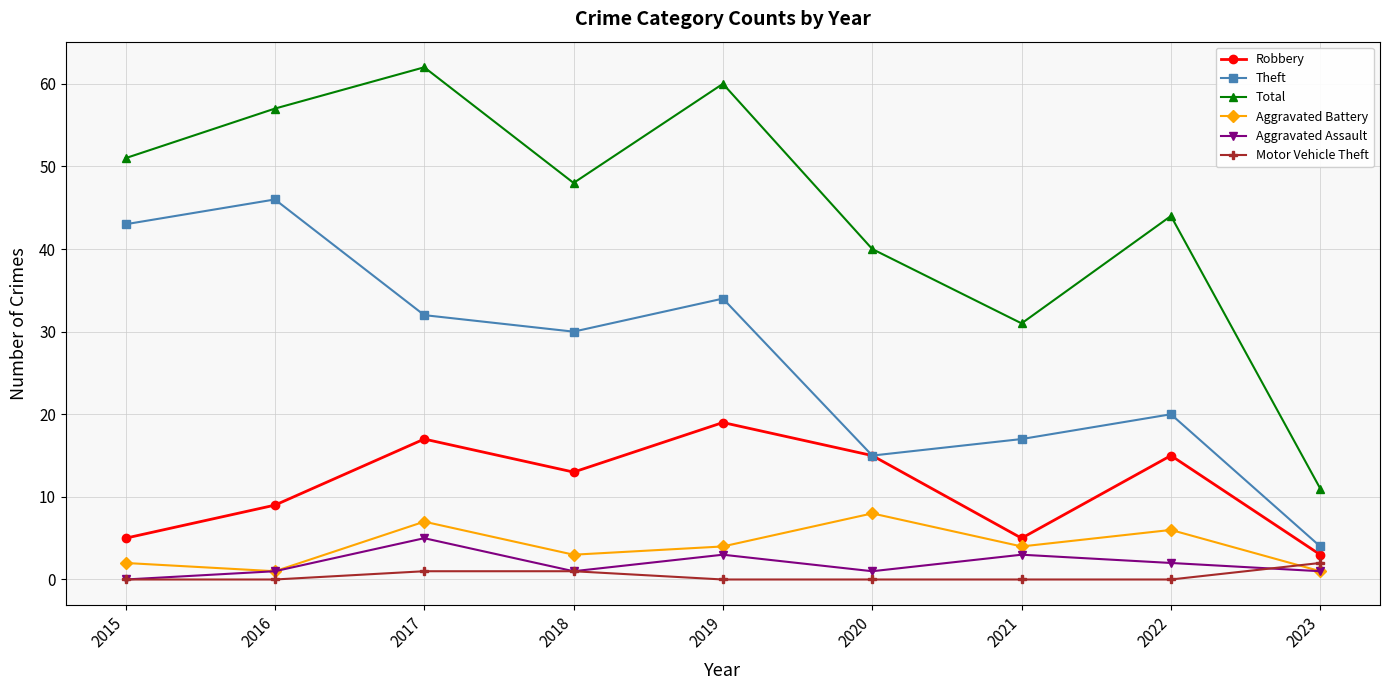

Which category has the highest value in the Aggravated Assault series?

2017